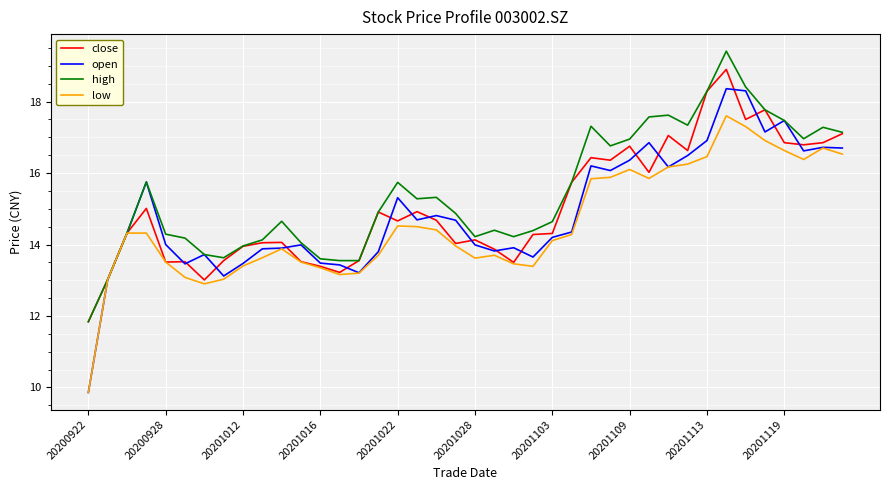

List the series in order of their peak value, highest first.

high, close, open, low